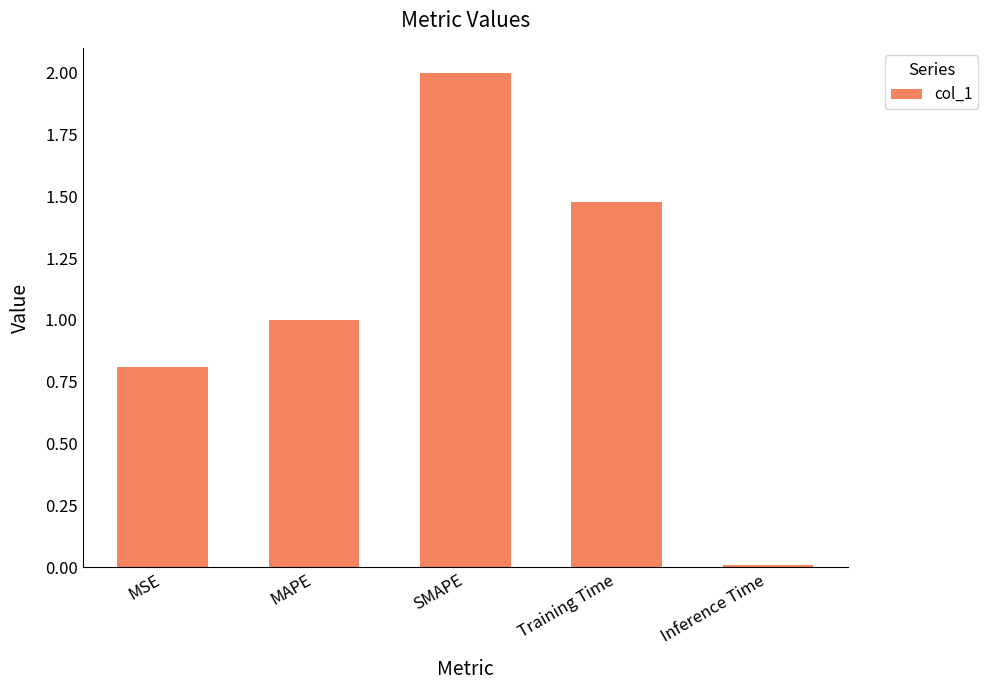

What is the greatest value displayed?

2.0